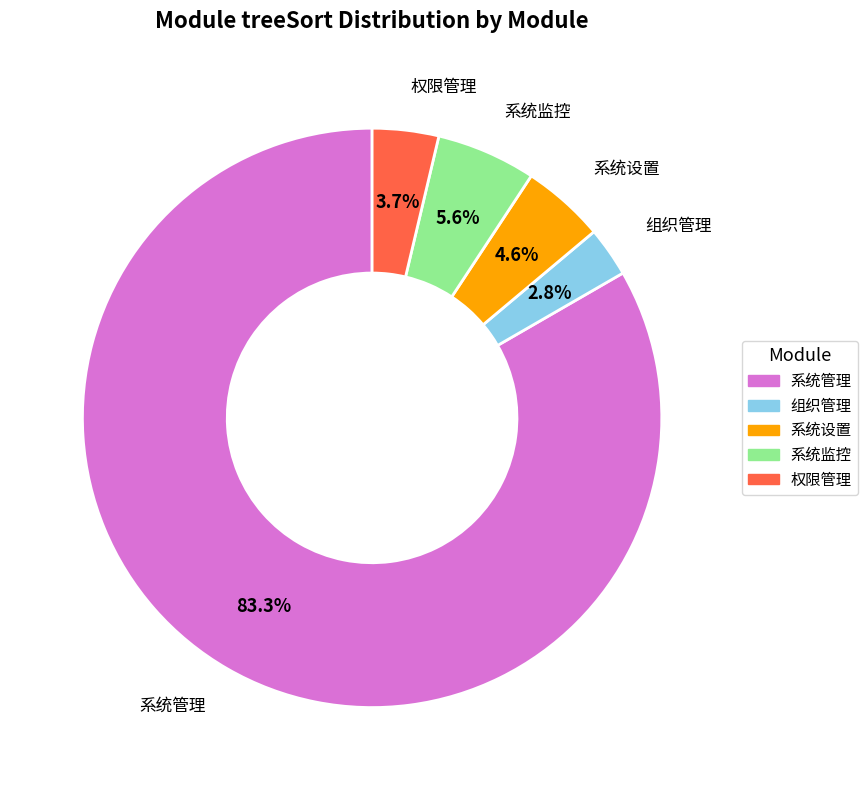

To the nearest percent, what is the average slice percentage?

20%